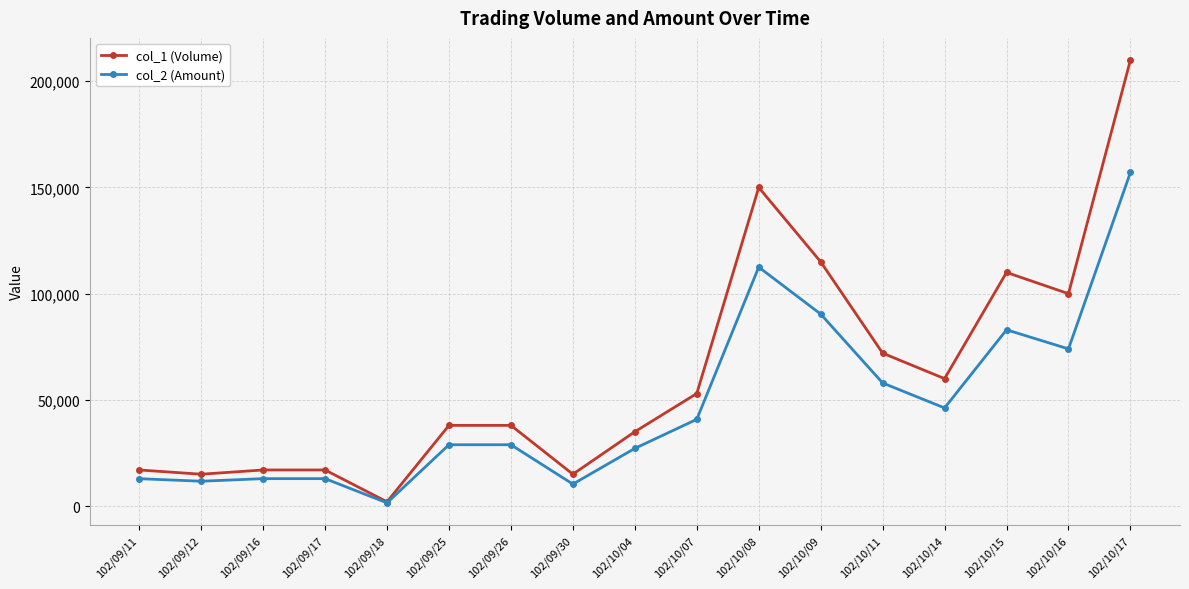

What is the highest value of the col_2 (Amount) series?

157100